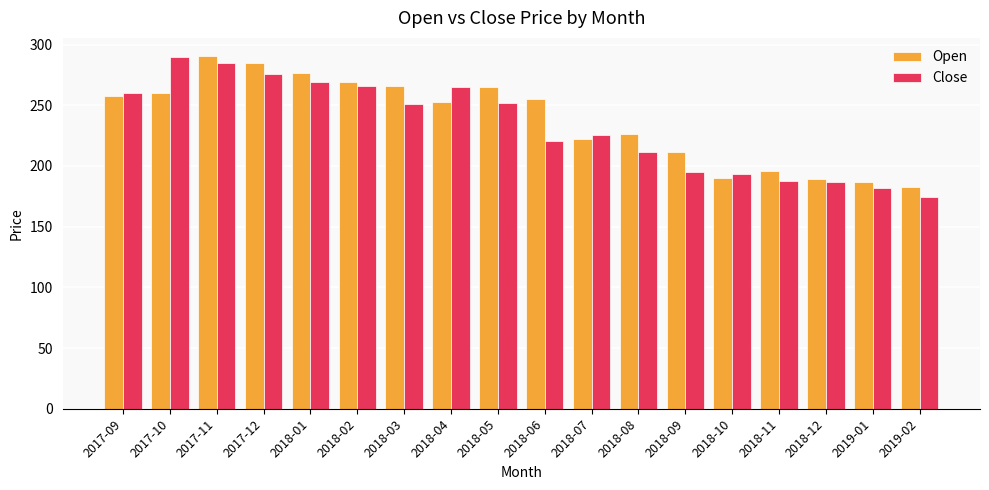

What is the difference between the second highest and minimum values in the Open series?

102.0